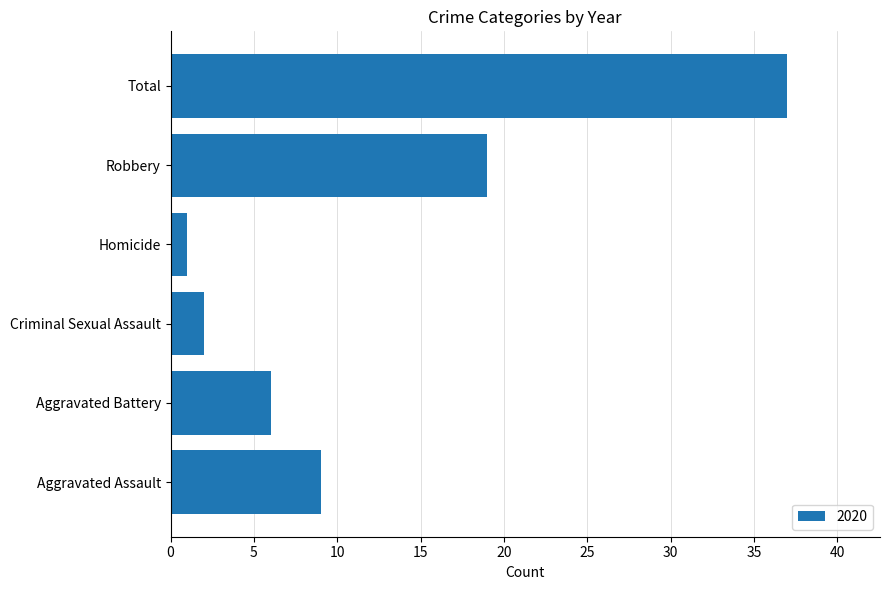

Reading bottom to top, transcribe all the data shown in this chart.

Aggravated Assault=9	Aggravated Battery=6	Criminal Sexual Assault=2	Homicide=1	Robbery=19	Total=37